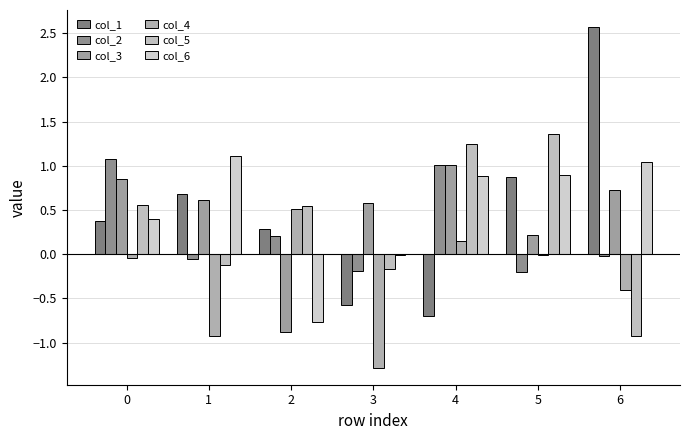

Count the number of categories in the chart.

7